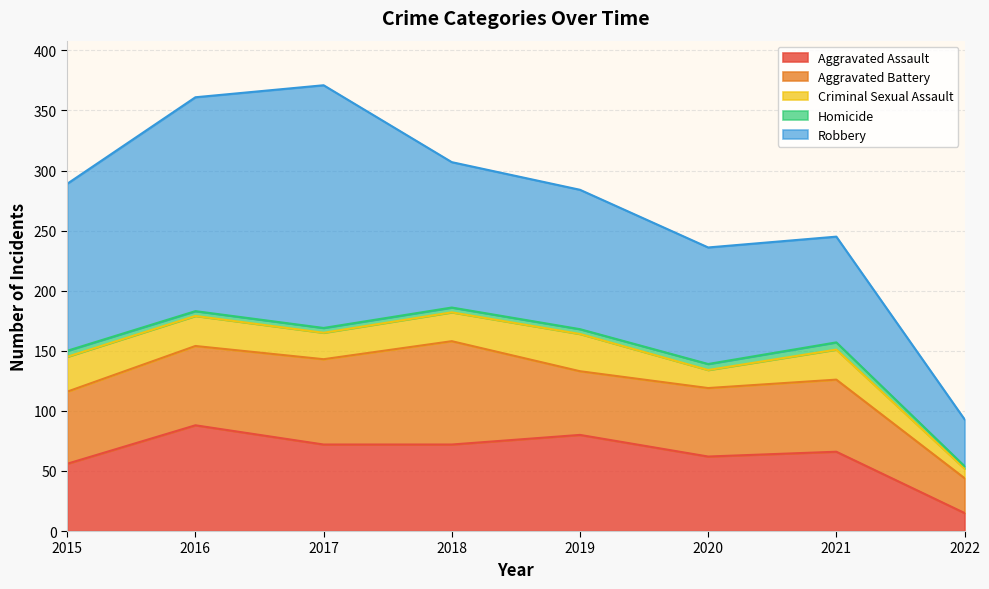

Between 2020 and 2021, which series saw the biggest shift?

Criminal Sexual Assault